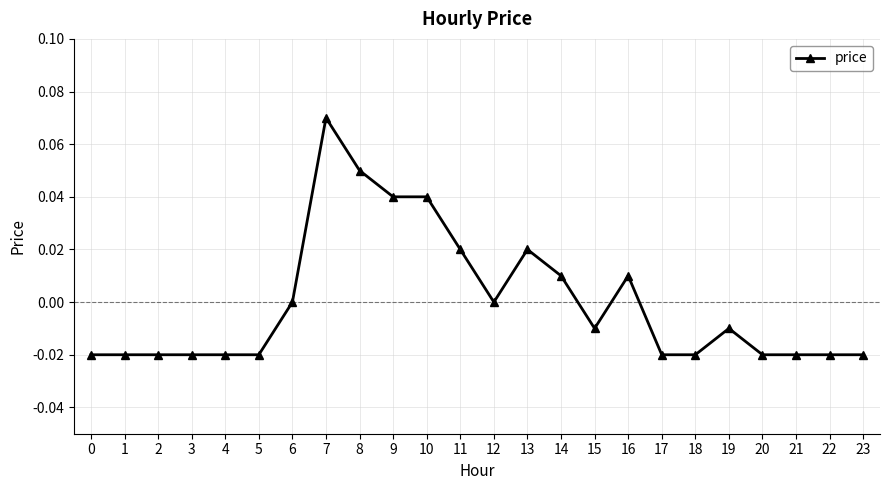

Which label corresponds to the largest value in the chart?

7